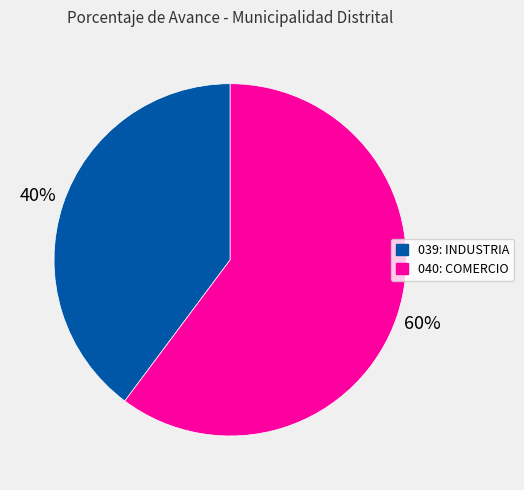

To the nearest percent, what percentage of the pie is 040: COMERCIO?

60%